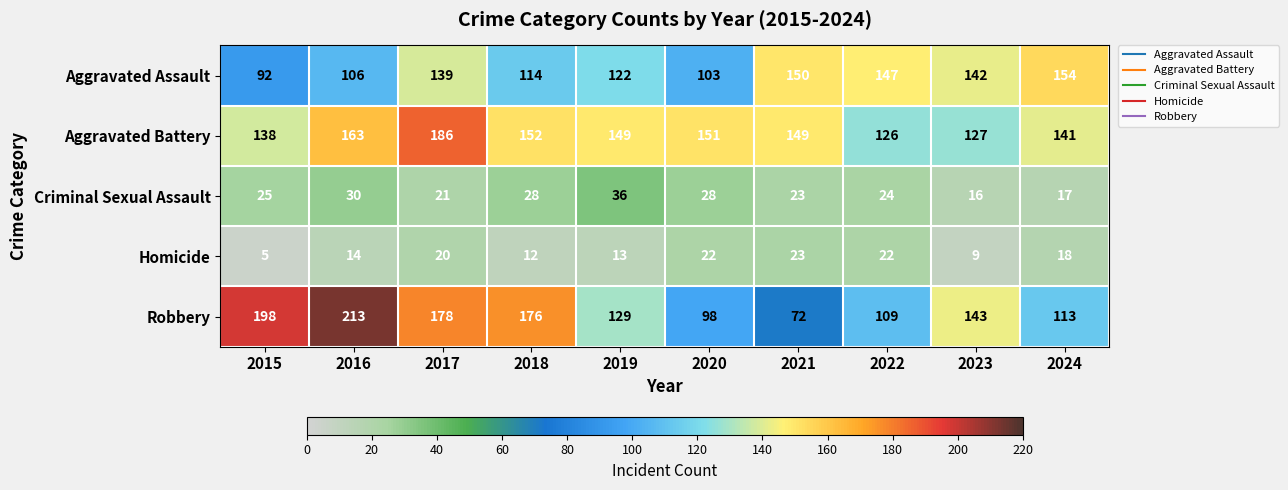

Rank the categories by Robbery value from lowest to highest.

2021, 2020, 2022, 2024, 2019, 2023, 2018, 2017, 2015, 2016